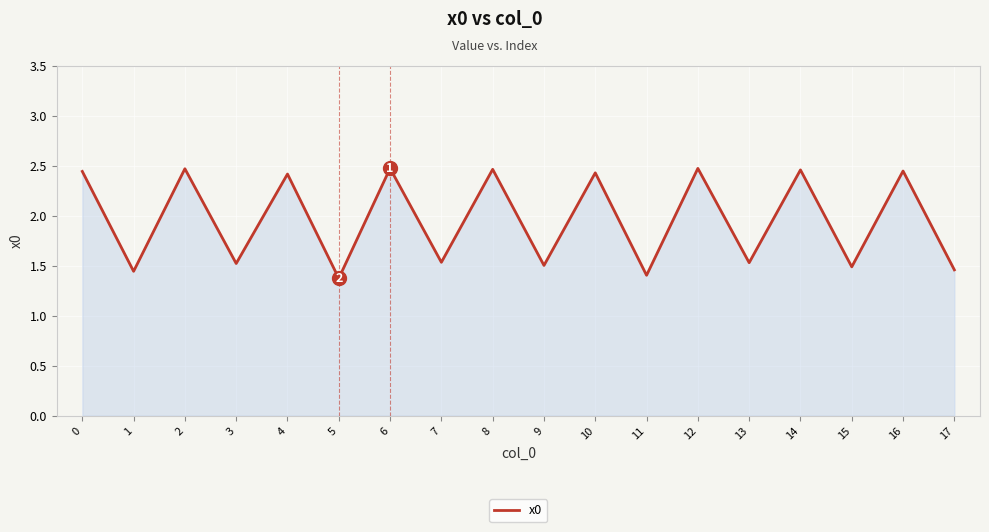

How many values exceed 2?

9